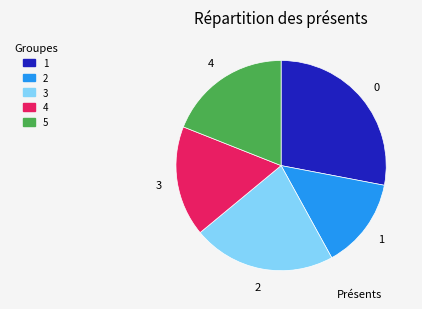

True or false: 1 accounts for 39% of the total.

False